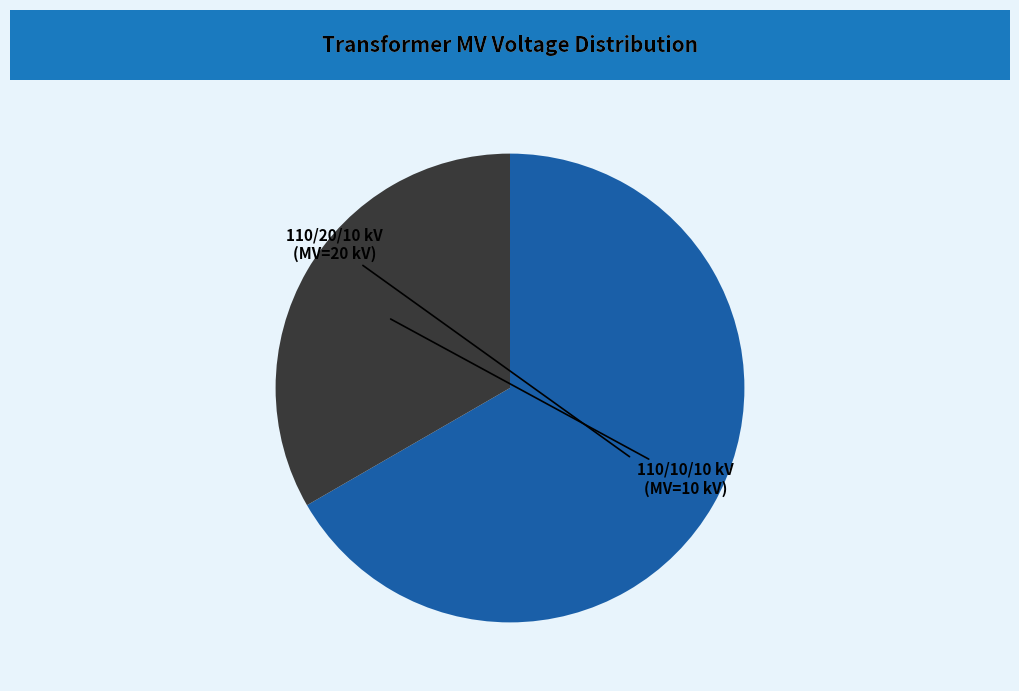

Is there a majority slice in this chart?

Yes